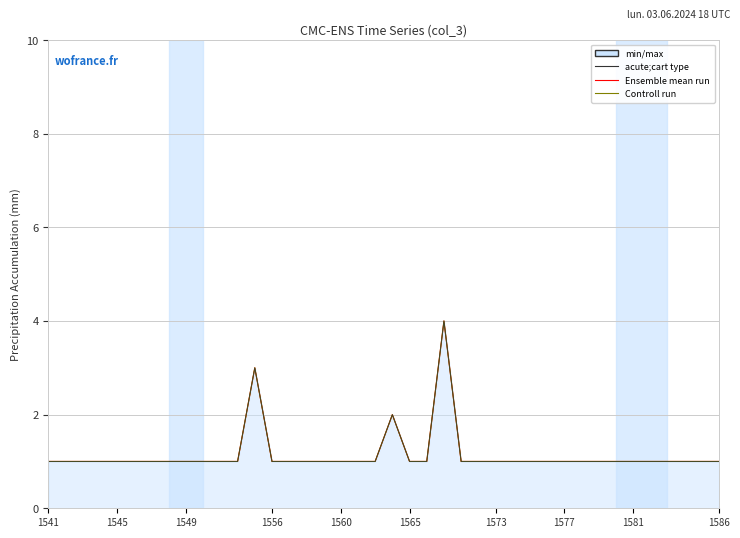

What is the sum of all Controll run values?

46